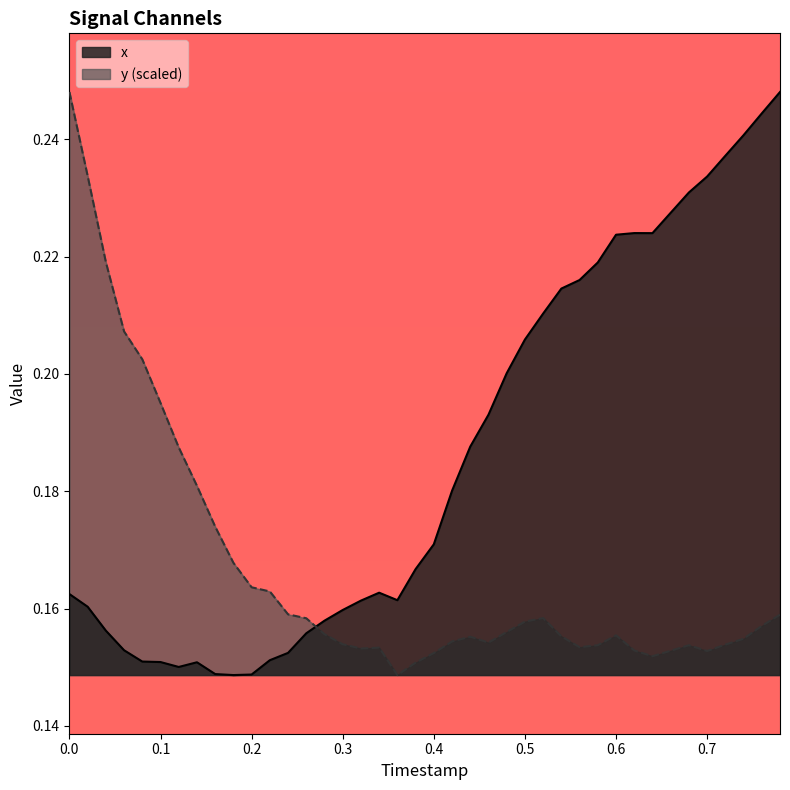

How many lines are shown in the chart?

2